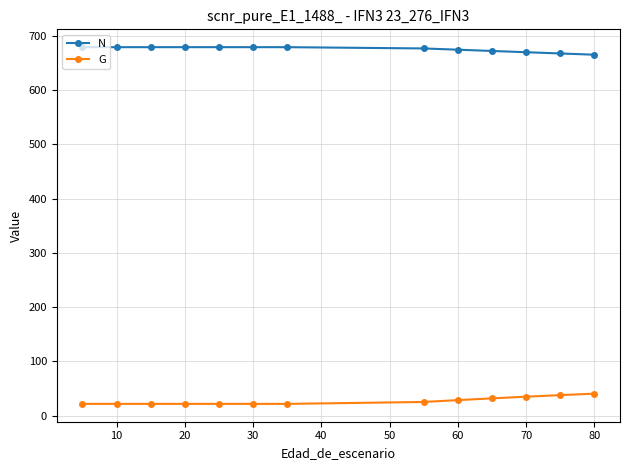

What is the greatest value displayed?

679.1